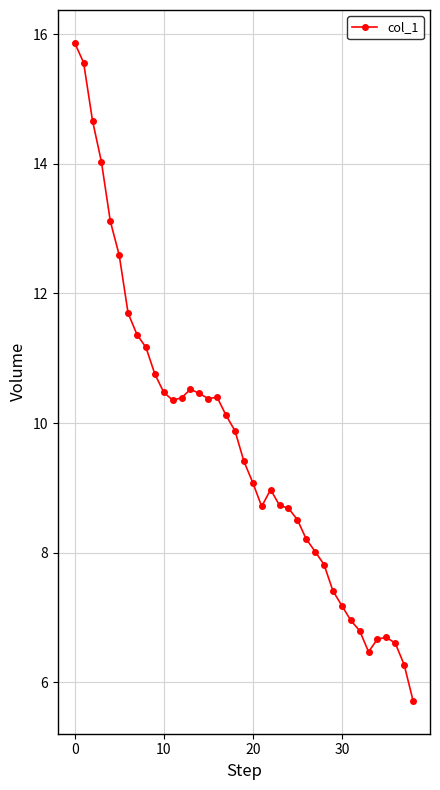

What is the difference between the maximum and minimum values?

10.1